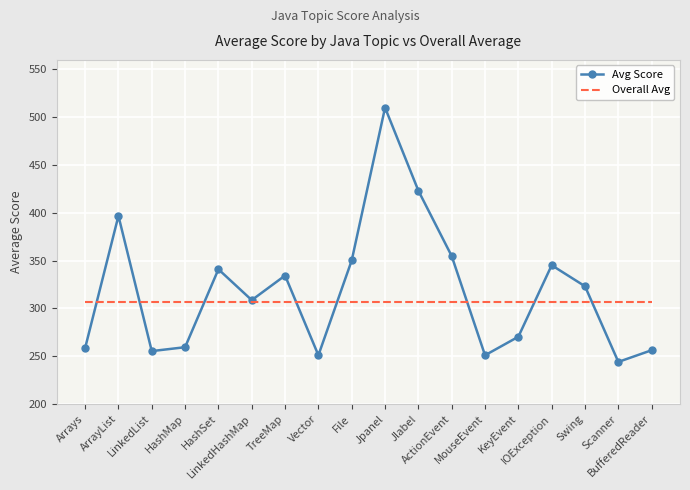

List the series in order of their peak value, highest first.

Avg Score, Overall Avg